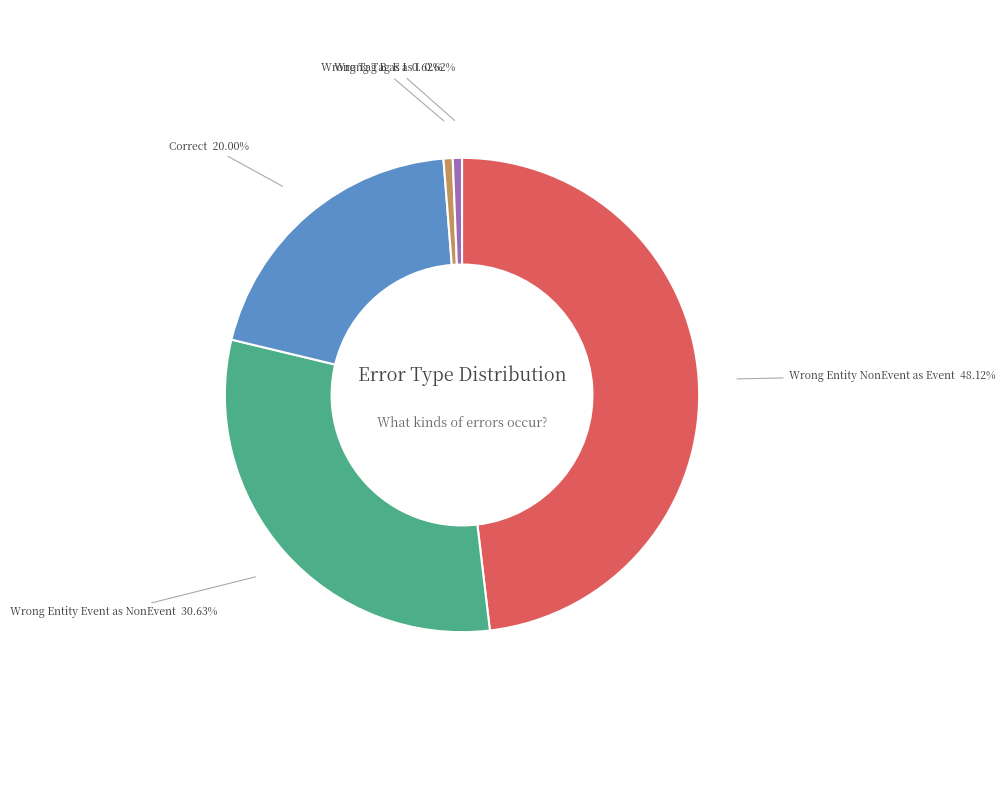

Is there a majority slice in this chart?

No